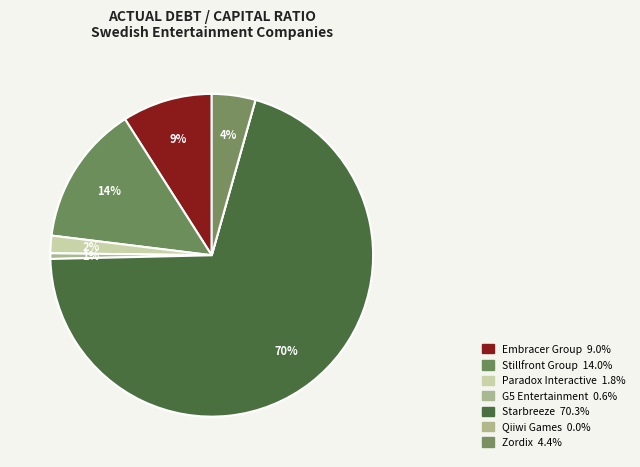

Count the number of slices in the pie.

7